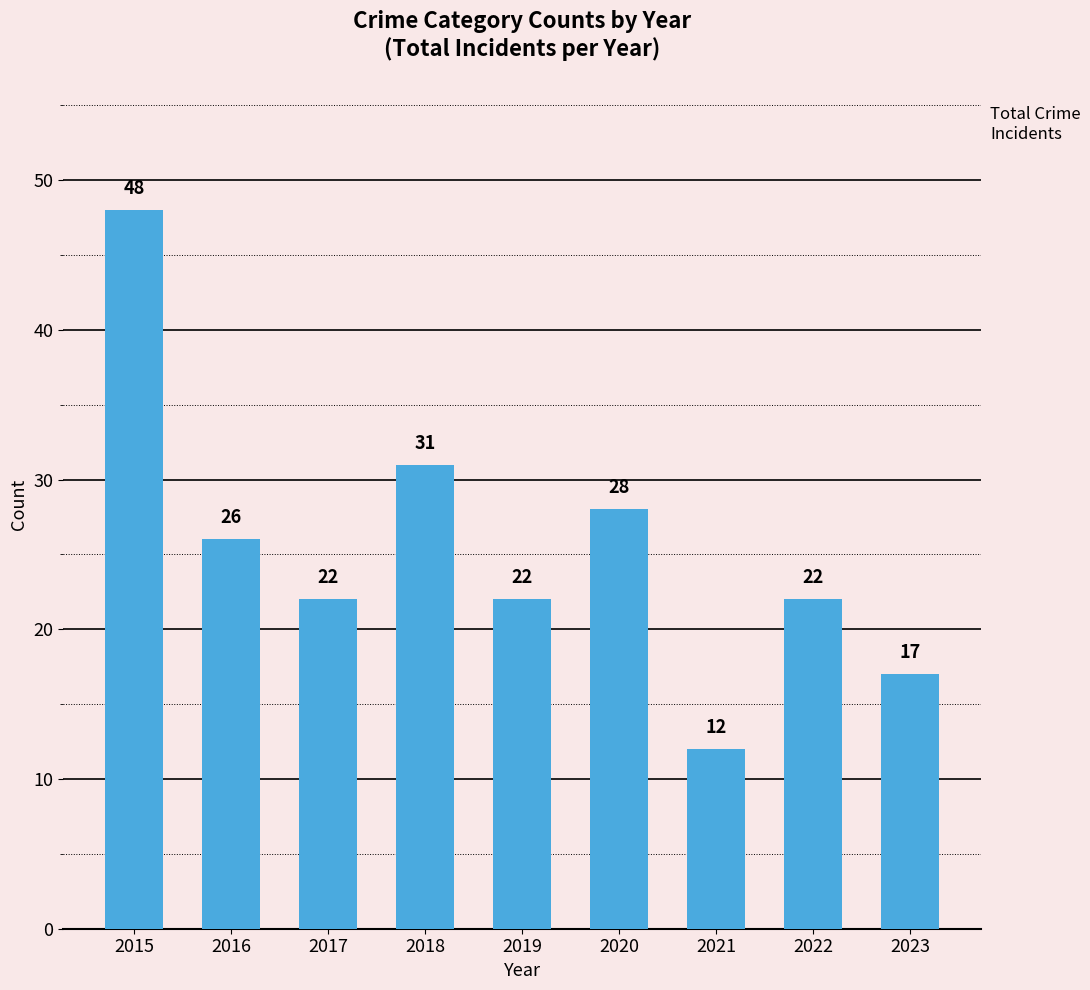

How many distinct data groups are displayed?

1